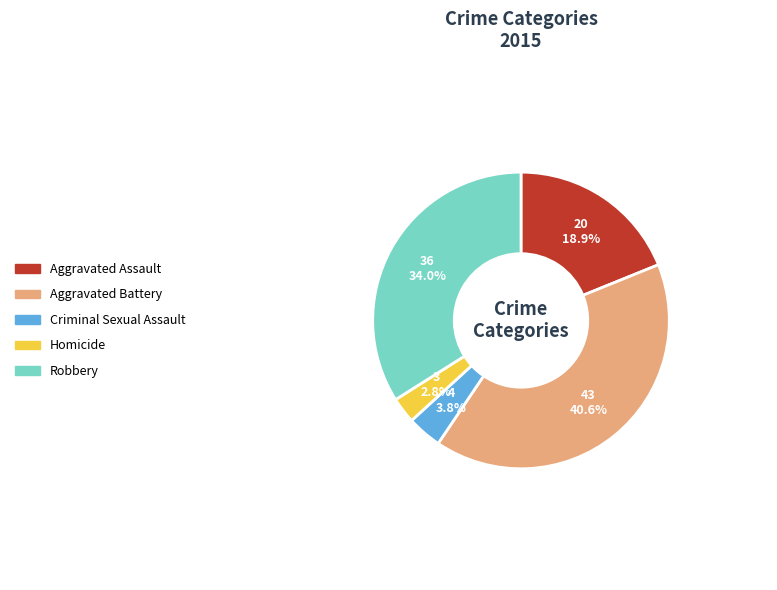

Is it true that Homicide is 12% of the pie?

False